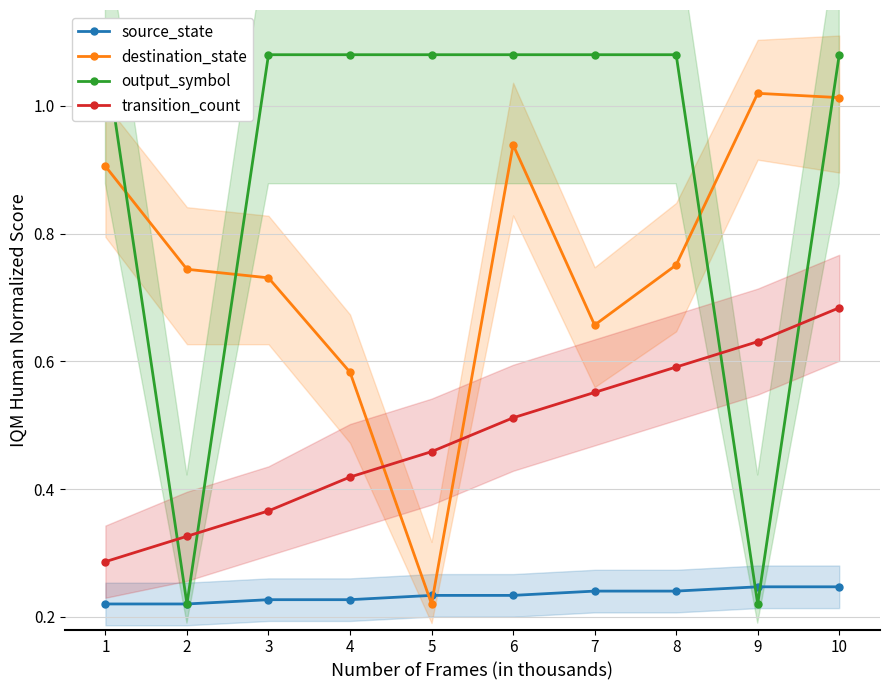

What is the total value across all series at 2?

1.5